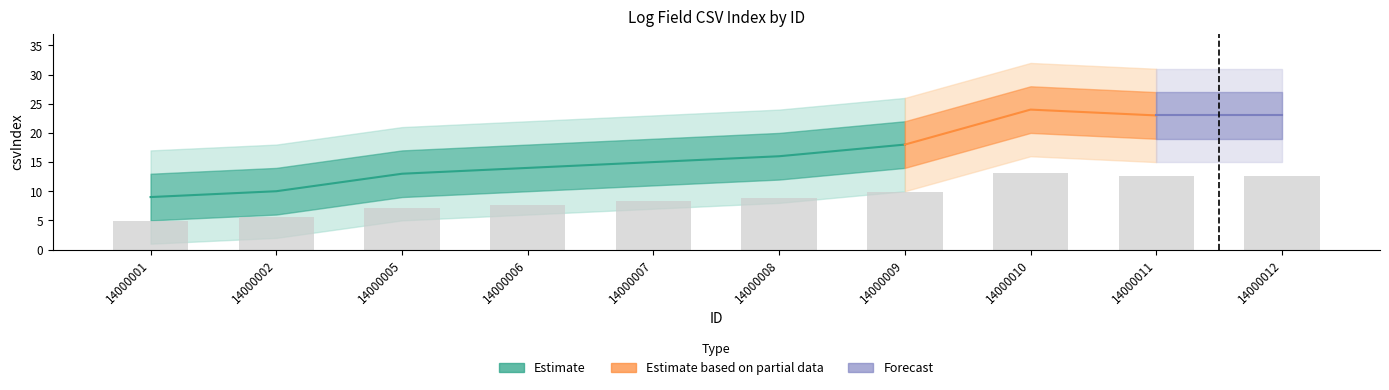

Does the chart contain stacked bars?

No